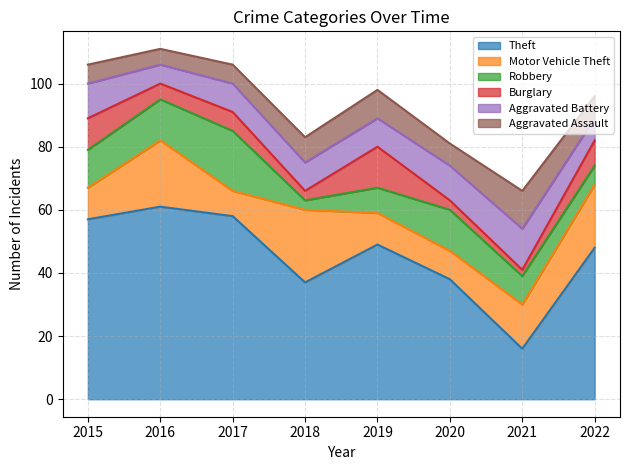

Where does the Robbery series first go above 12?

2016